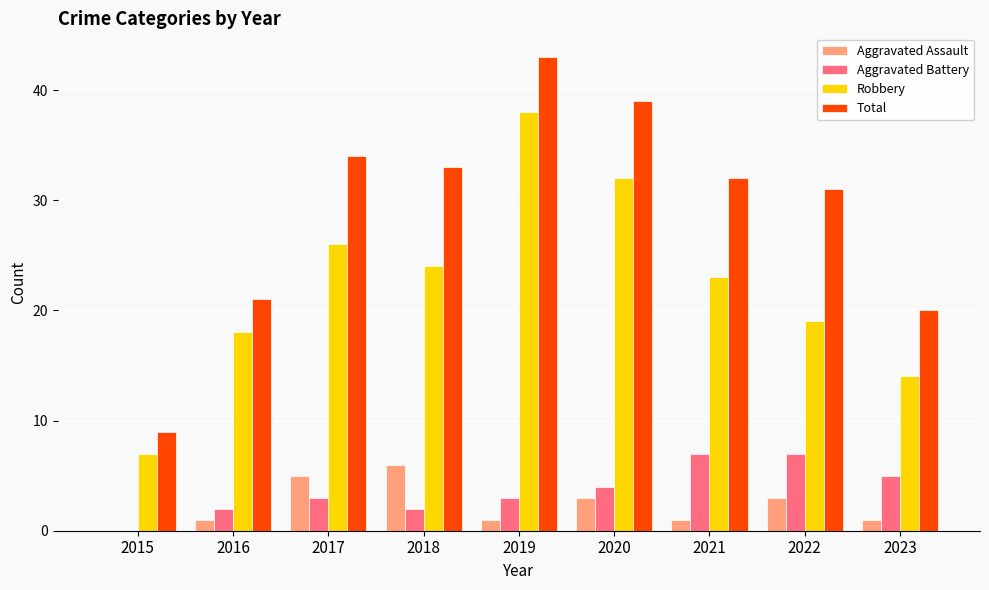

How many Aggravated Assault values are between 1 and 3?

6